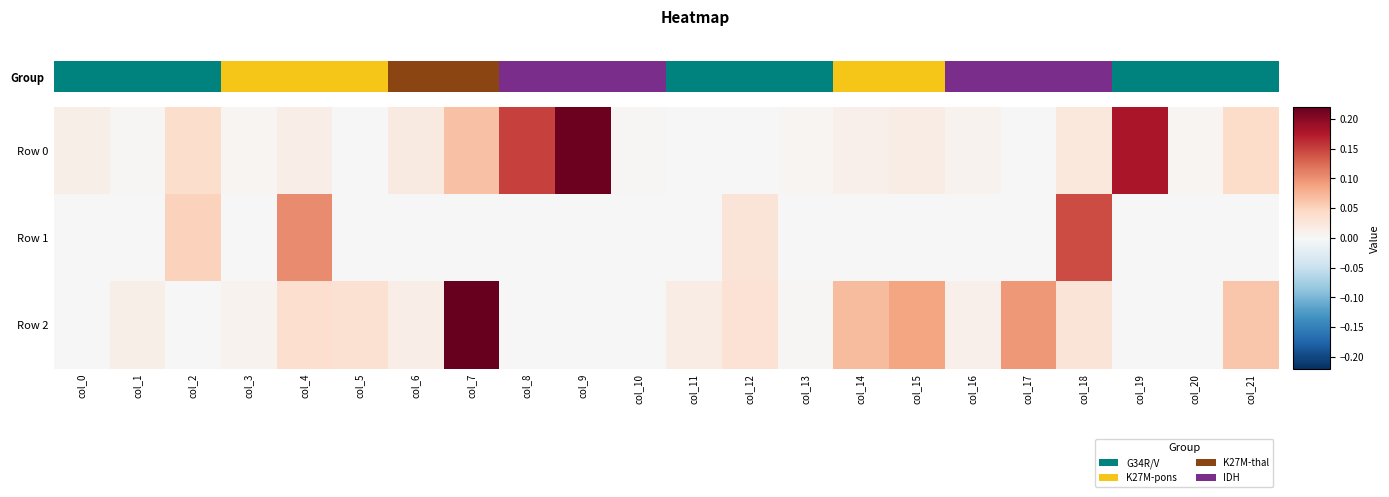

List the series in order of their overall mean, highest first.

Row 0, Row 2, Row 1